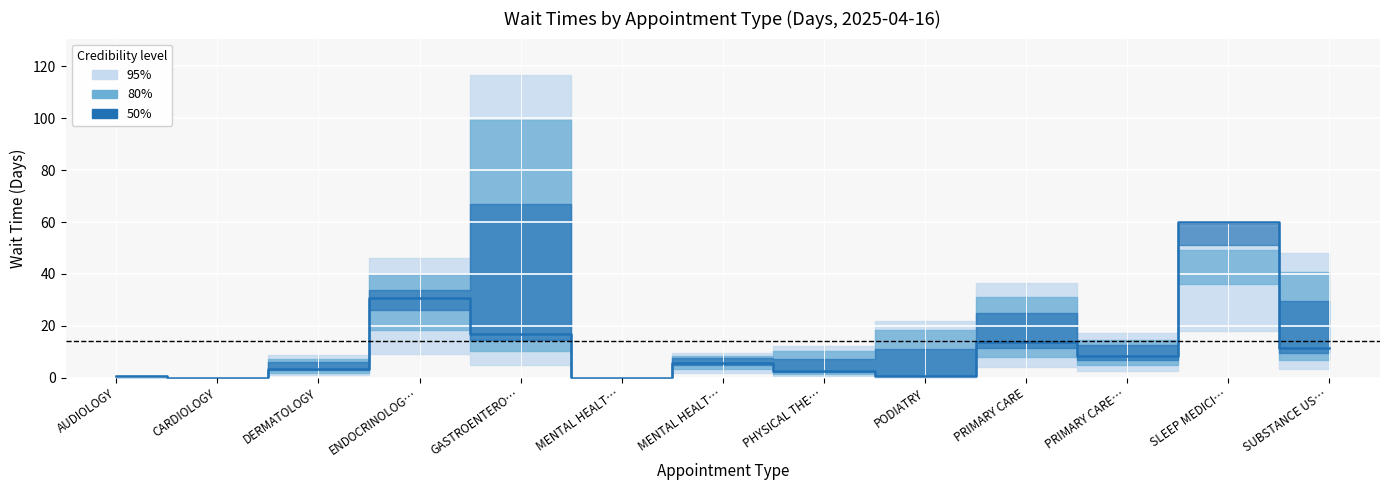

Reading left to right, extract all data points from this chart.

AUDIOLOGY=0.5	CARDIOLOGY=0.0	DERMATOLOGY=3.3	ENDOCRINOLOG…=30.8	GASTROENTERO…=16.9	MENTAL HEALT…=0.0	MENTAL HEALT…=5.8	PHYSICAL THE…=2.4	PODIATRY=0.7	PRIMARY CARE=13.6	PRIMARY CARE…=8.2	SLEEP MEDICI…=60.1	SUBSTANCE US…=11.4